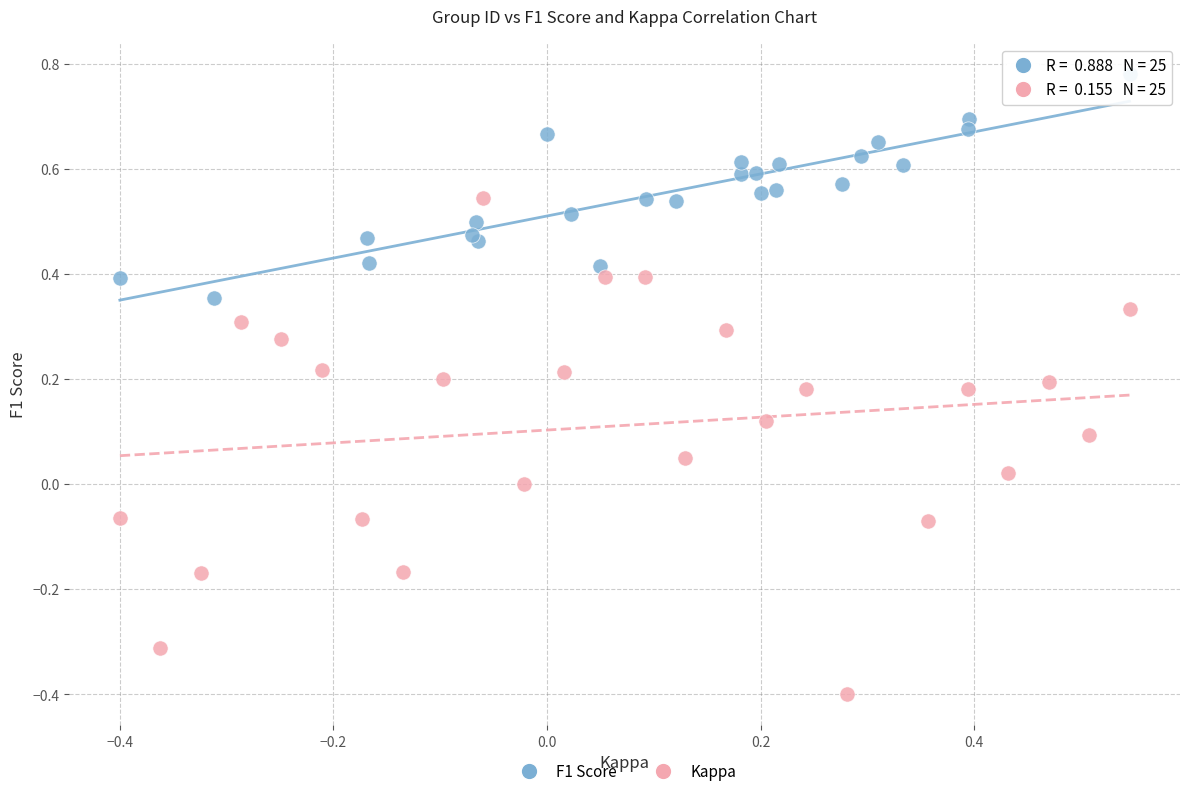

Which series contains the lowest Y value?

Kappa